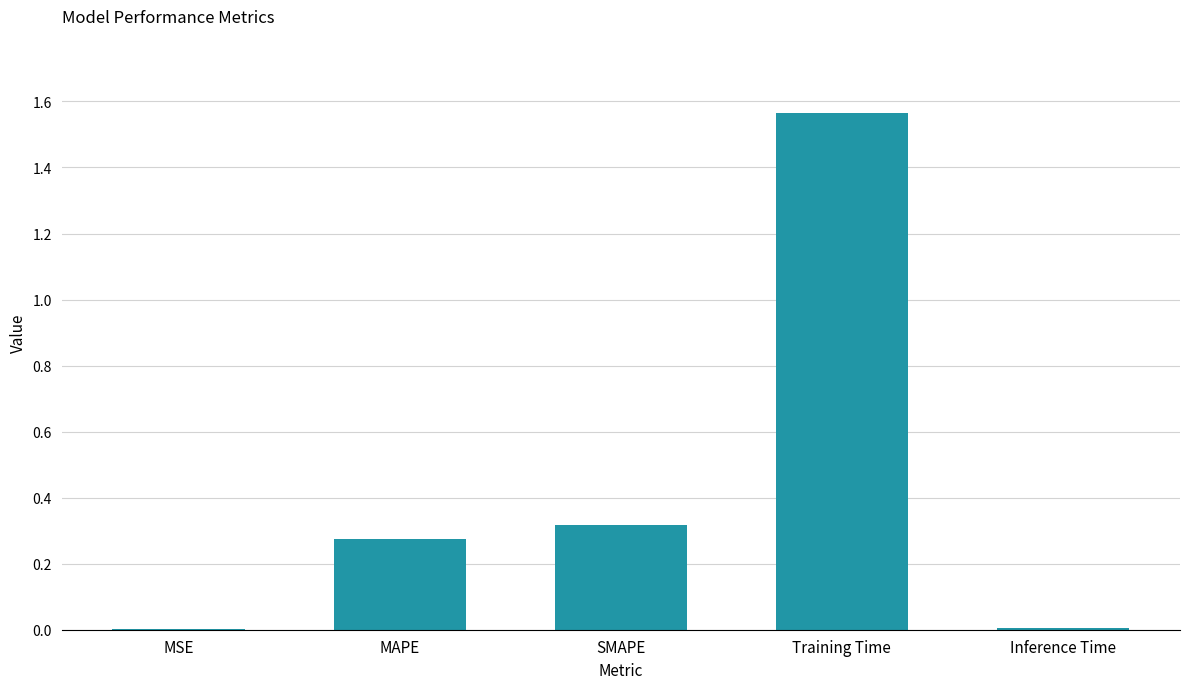

Are the bars horizontal?

No